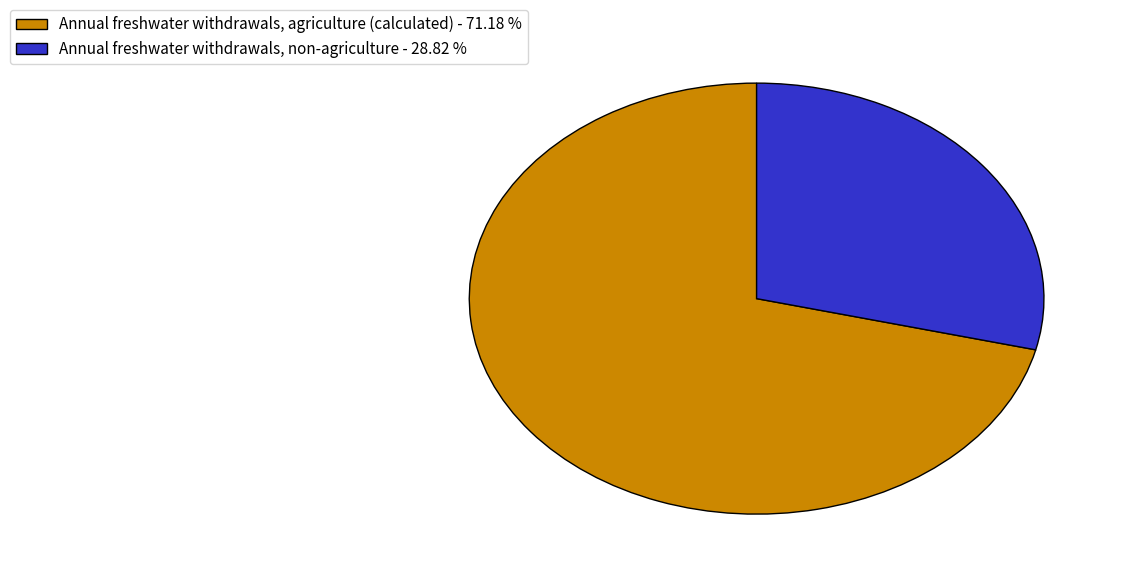

Rank the categories by value from highest to lowest.

Annual freshwater withdrawals, agriculture (calculated) - 71.18 %, Annual freshwater withdrawals, non-agriculture - 28.82 %